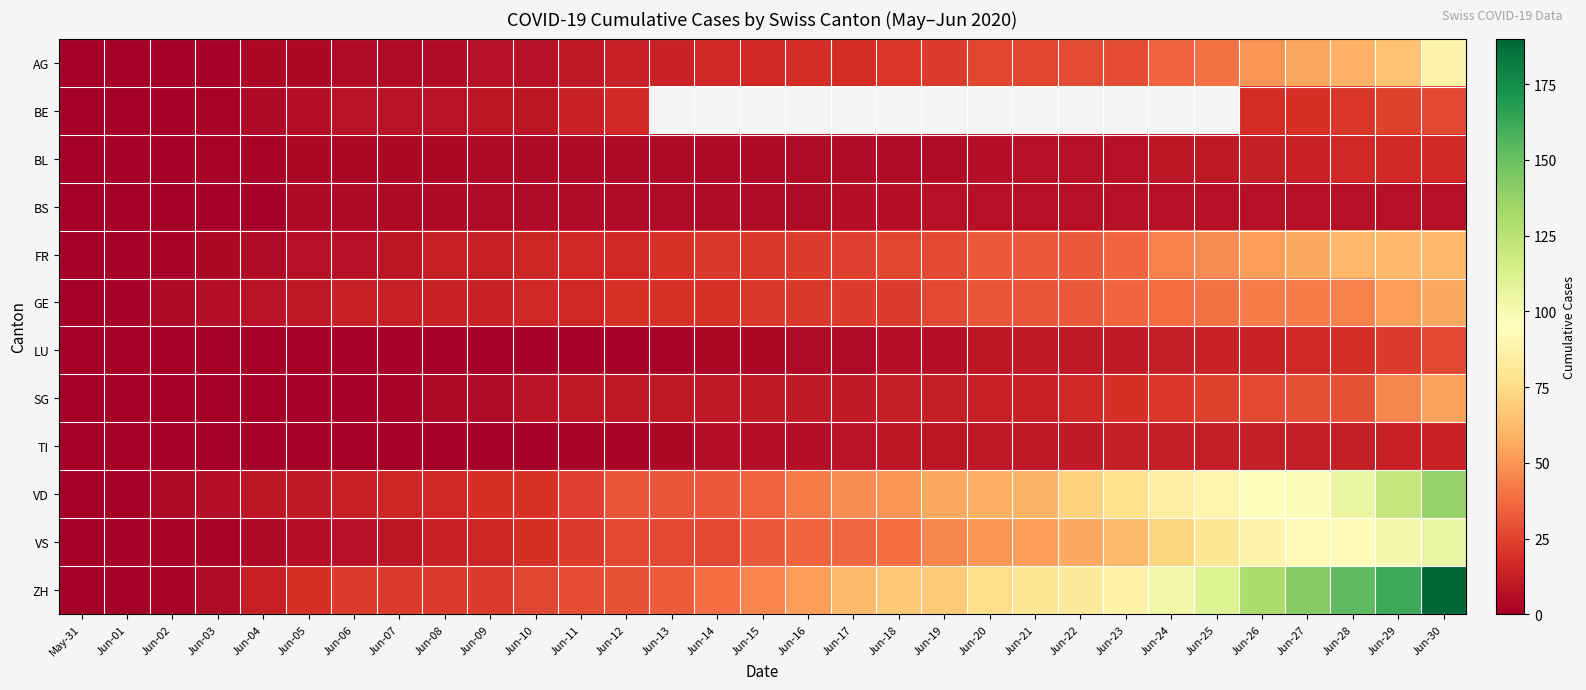

List the series in order of their peak value, lowest first.

BS, TI, BL, BE, LU, SG, GE, FR, AG, VS, VD, ZH